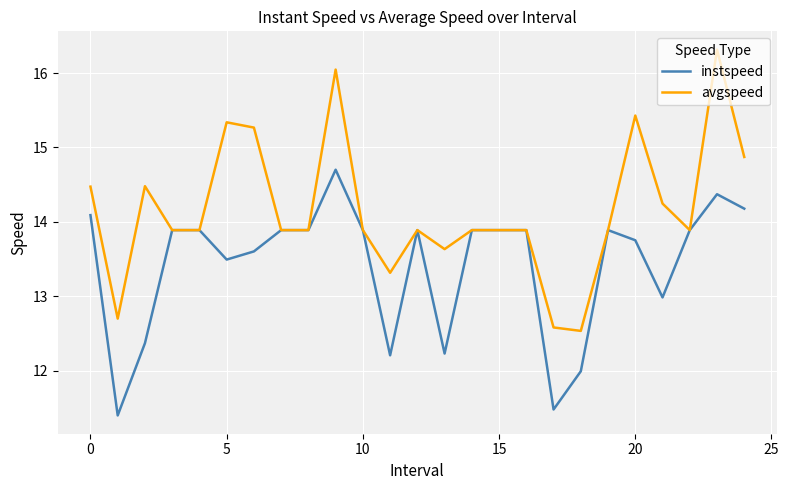

Which series has the largest total across all categories?

avgspeed